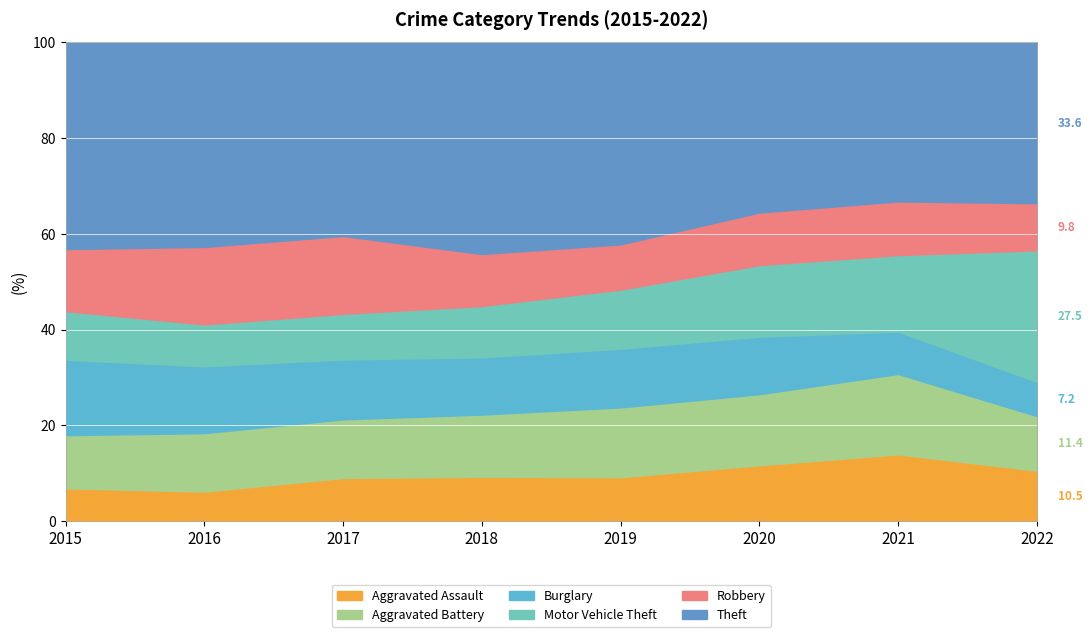

At which category does the chart reach its peak across all series?

2016